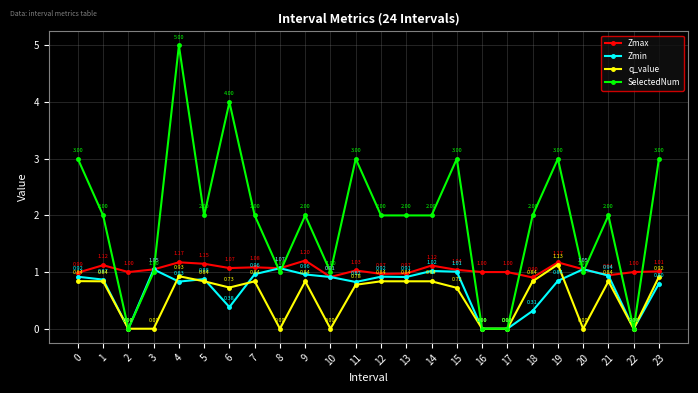

Rank the series at 11 from highest to lowest value.

SelectedNum, Zmax, Zmin, q_value